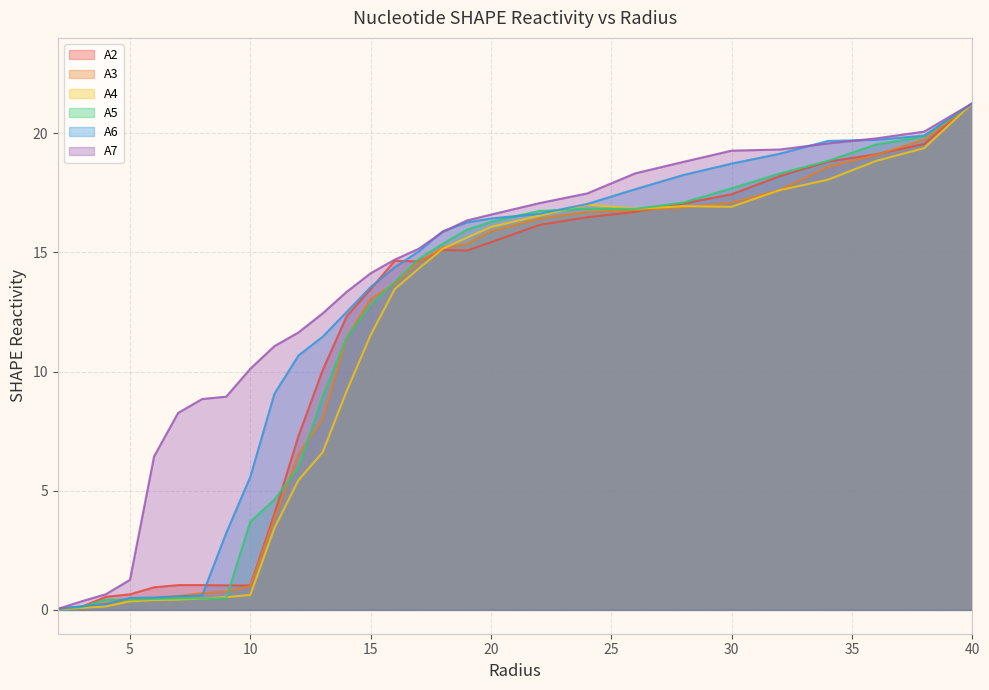

Which series changed the most between 6.0 and 7.0?

A7